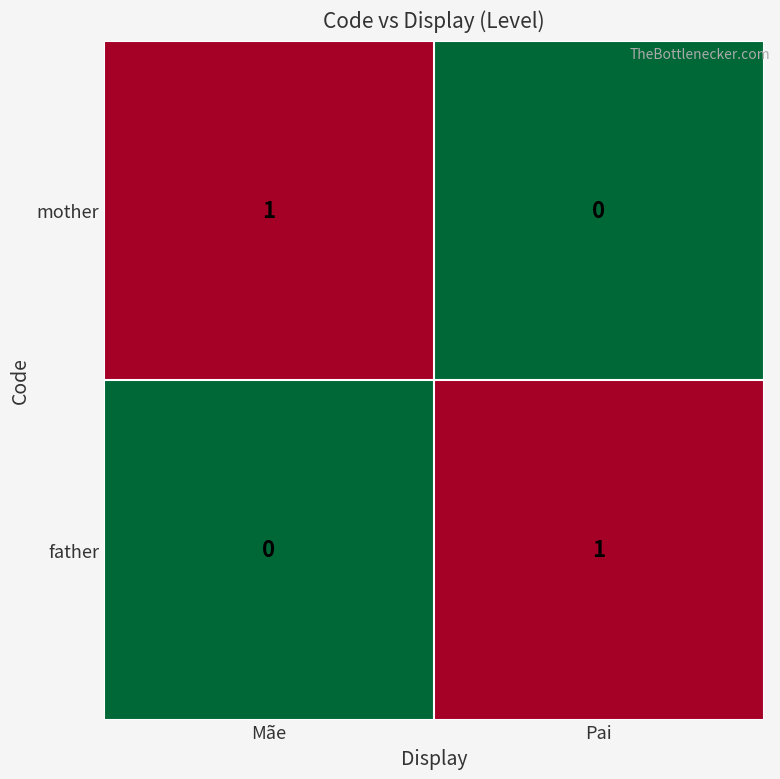

At Mãe, list the series in order from smallest to largest.

father, mother